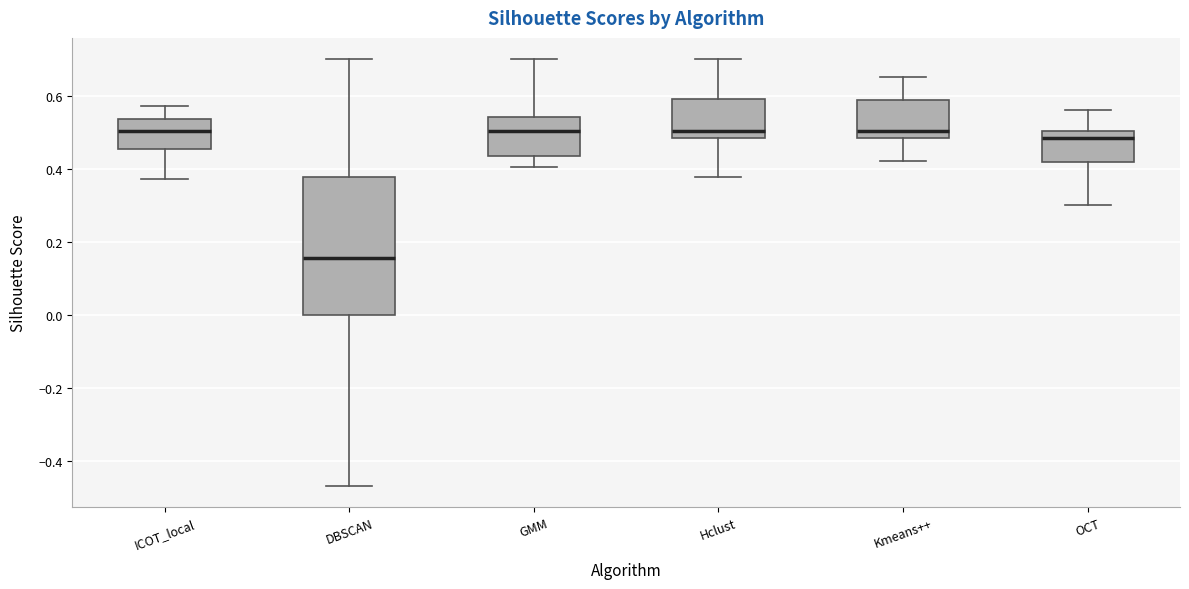

Comparing the boxes themselves (not the whiskers), which one is the tallest?

DBSCAN